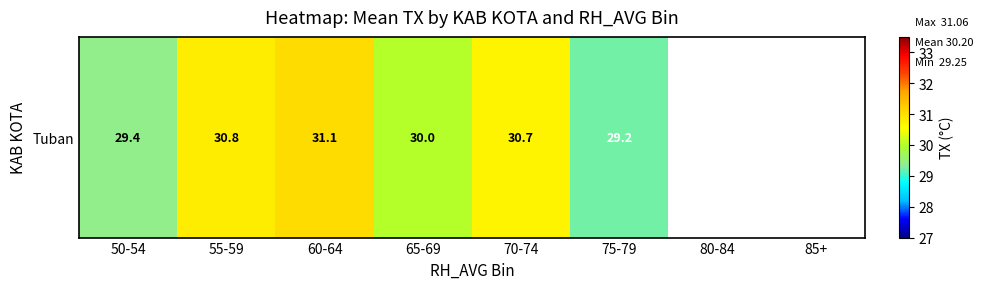

Rank the categories by value from lowest to highest.

75-79, 50-54, 65-69, 70-74, 55-59, 60-64, 80-84, 85+